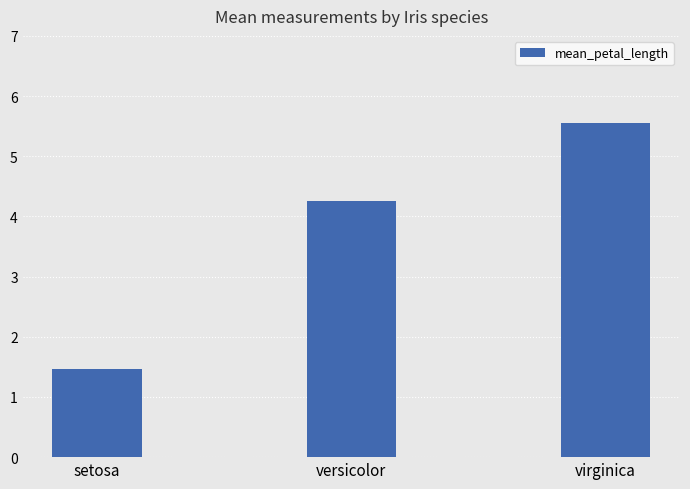

The value at virginica is 3.9. True or false?

False